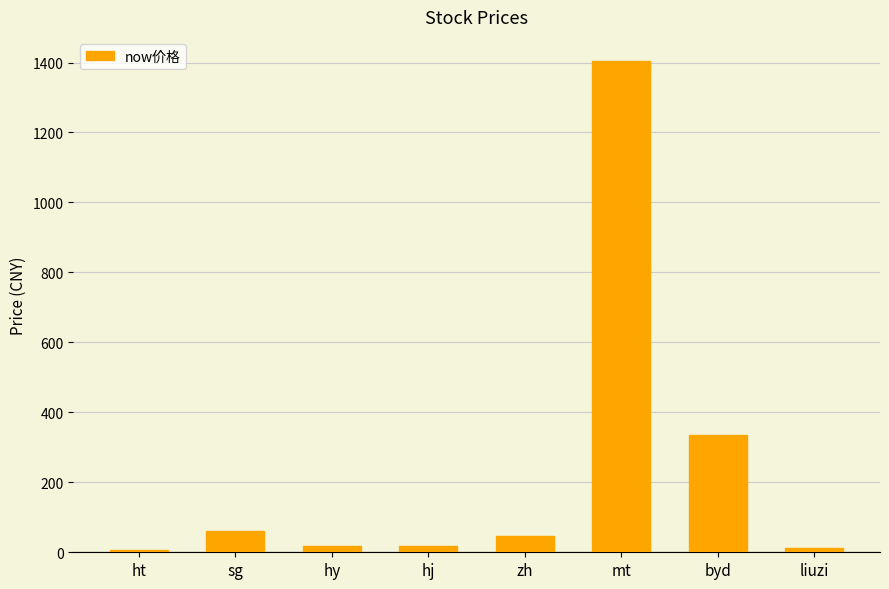

What is the sum of all values?

1896.8